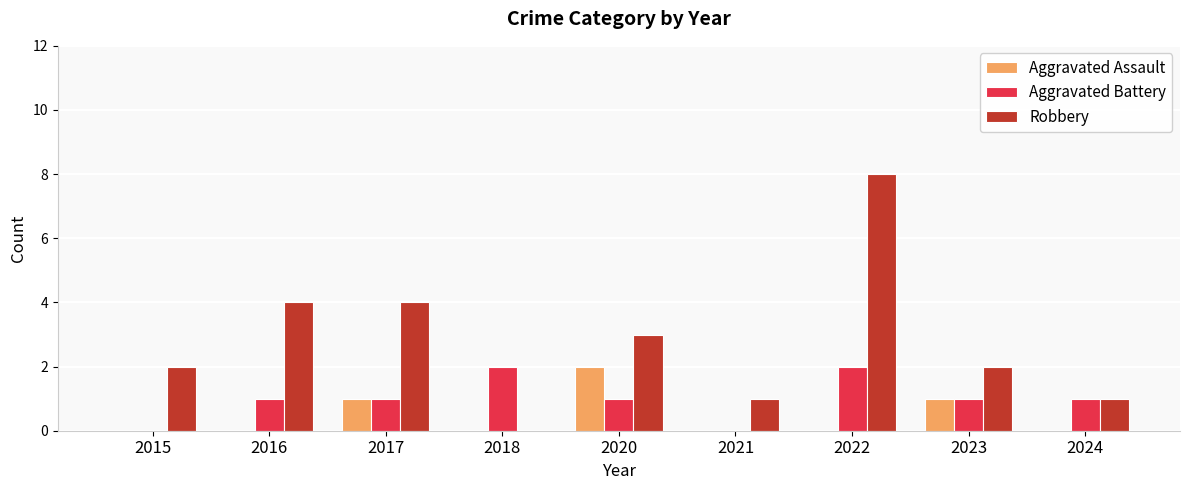

At which category is the sum across all series the highest?

2022